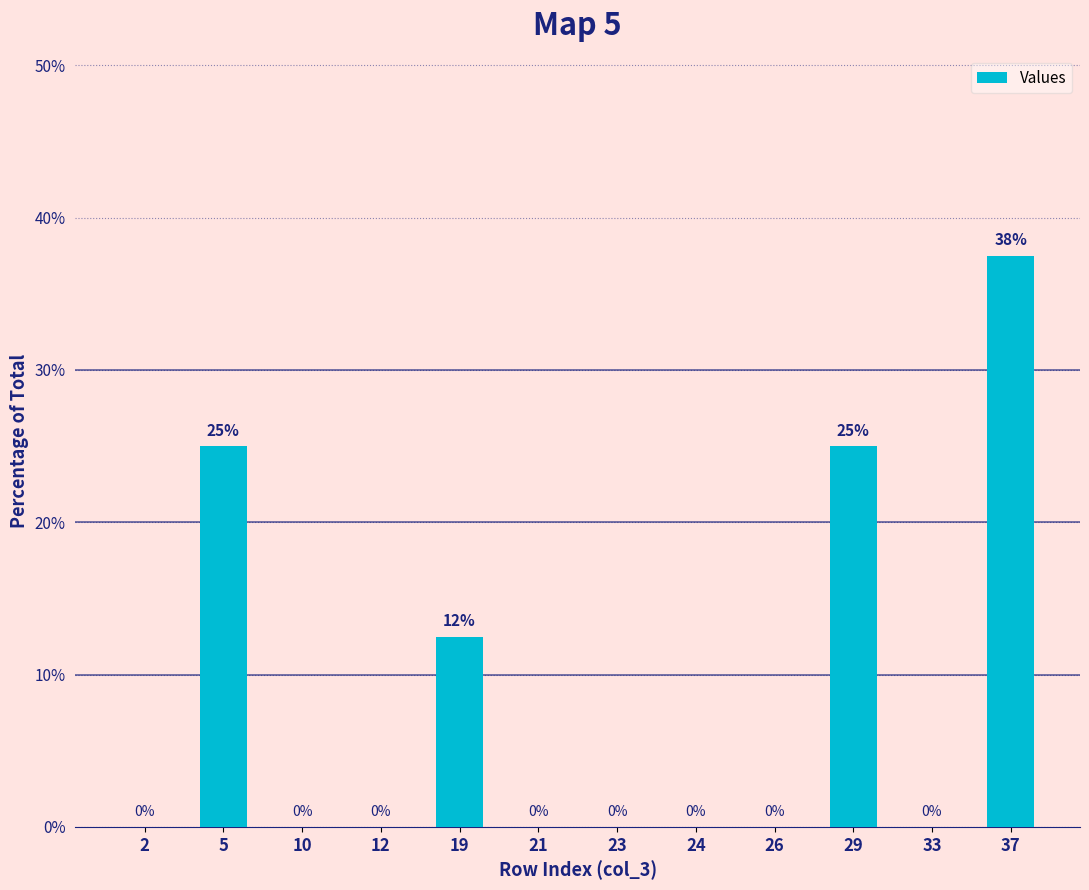

At which label is the value closest to 18?

19